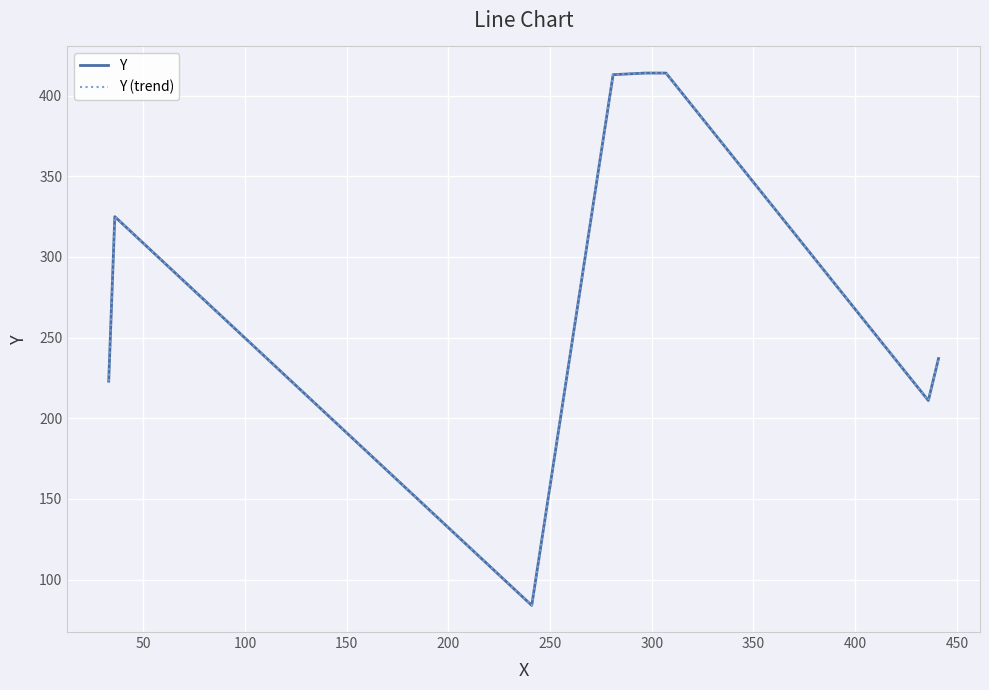

Does the chart have visible grid lines?

Yes